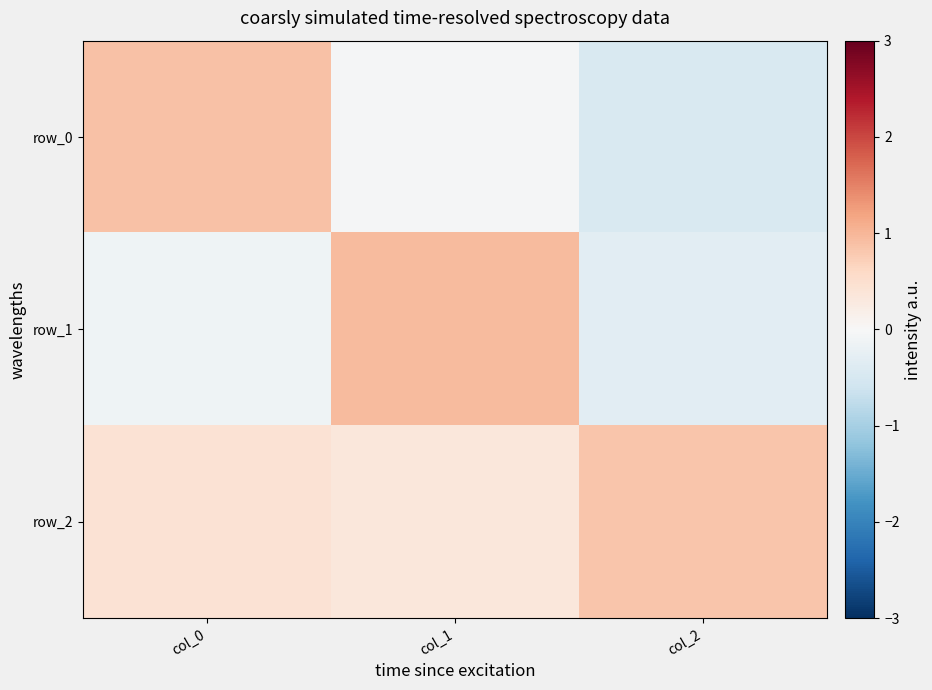

How many positive values does the row_1 series have?

1